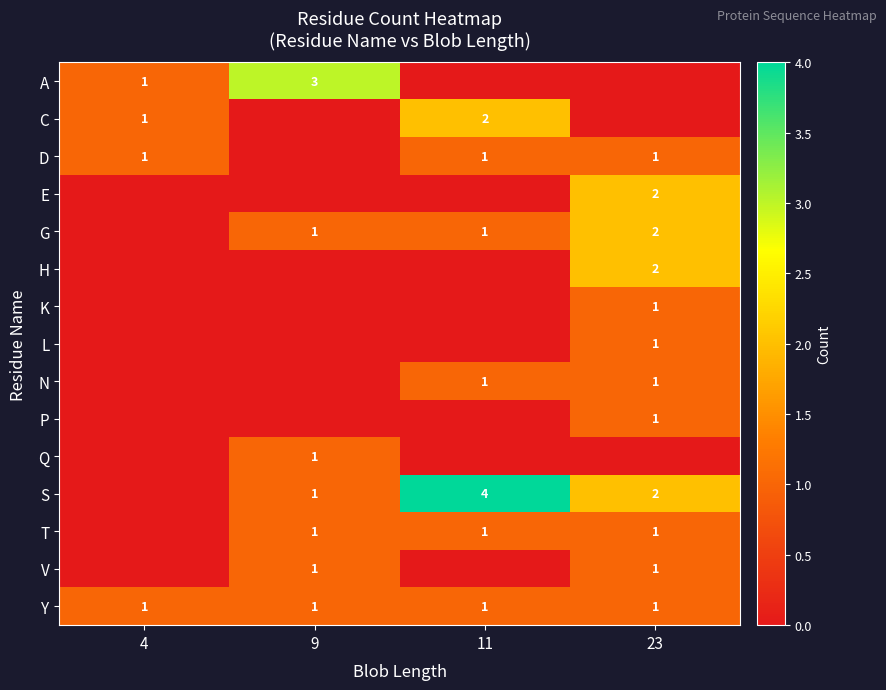

The N series shows 2 at 11. True or false?

False